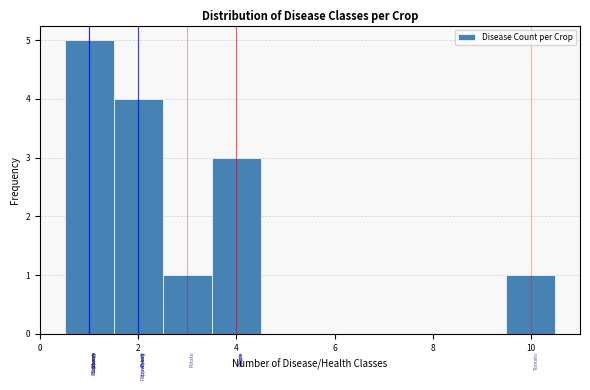

What is the height of the bar covering 0.5 to 1.5 on the x-axis? Neither the bar edges nor the heights are printed on the chart, so give them approximately, as read against the axes.

5